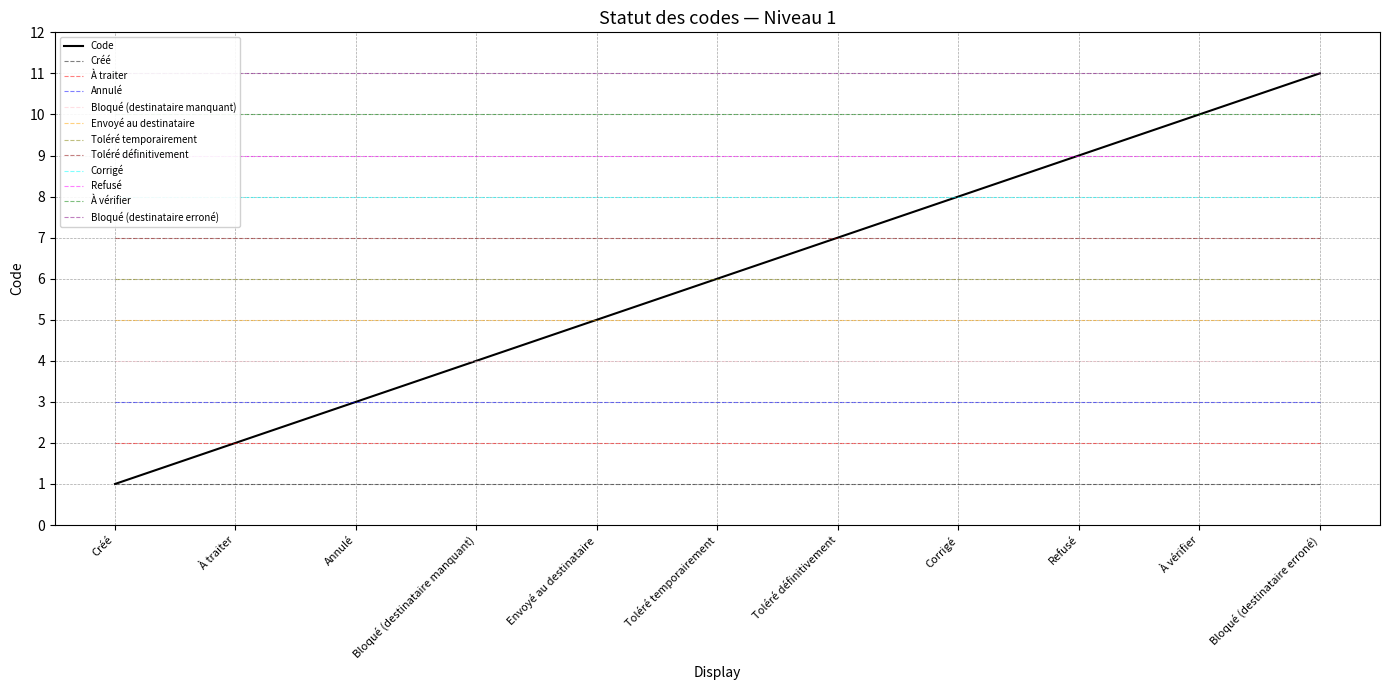

True or false: there are more than 2 points higher than both neighbors.

False